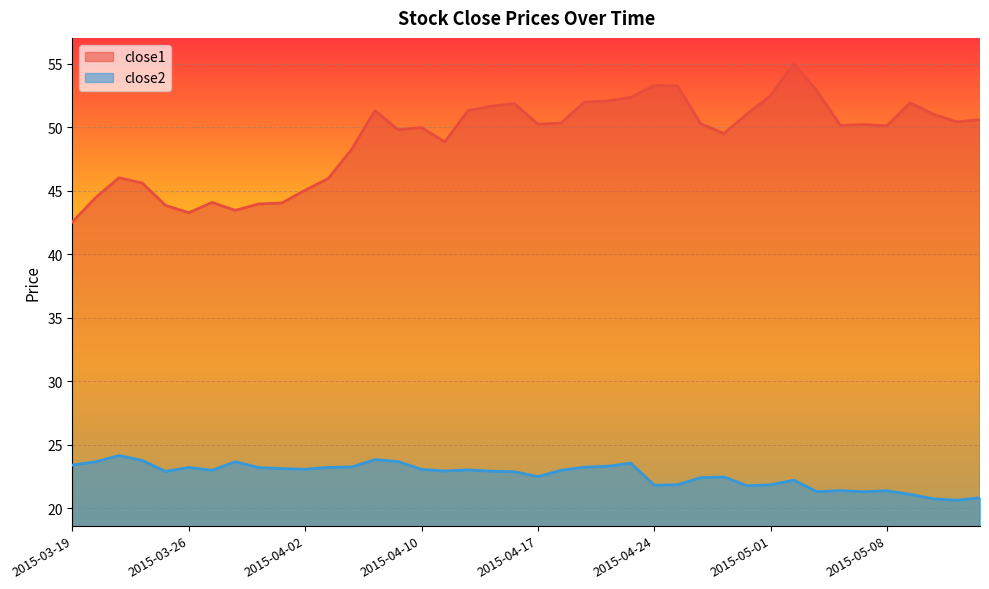

What position from the left is 2015-04-07?

13